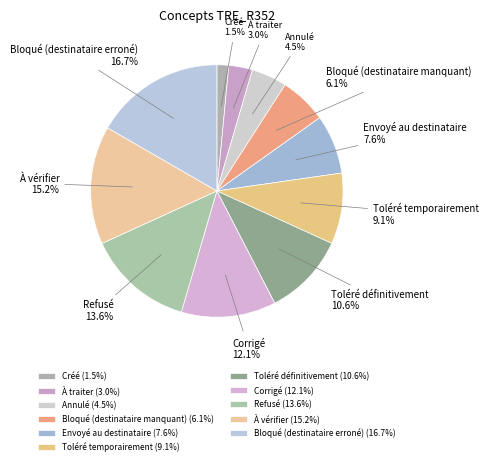

What is the total percentage of Bloqué (destinataire erroné) and À traiter?

19.7%